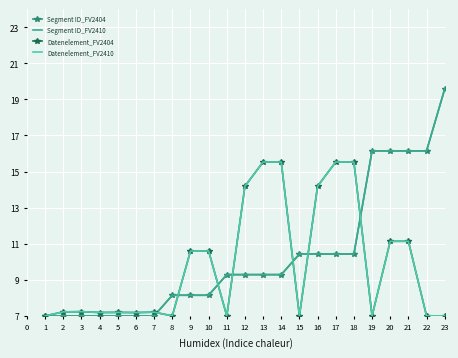

Which series changed the most between 5 and 21?

Segment ID_FV2404